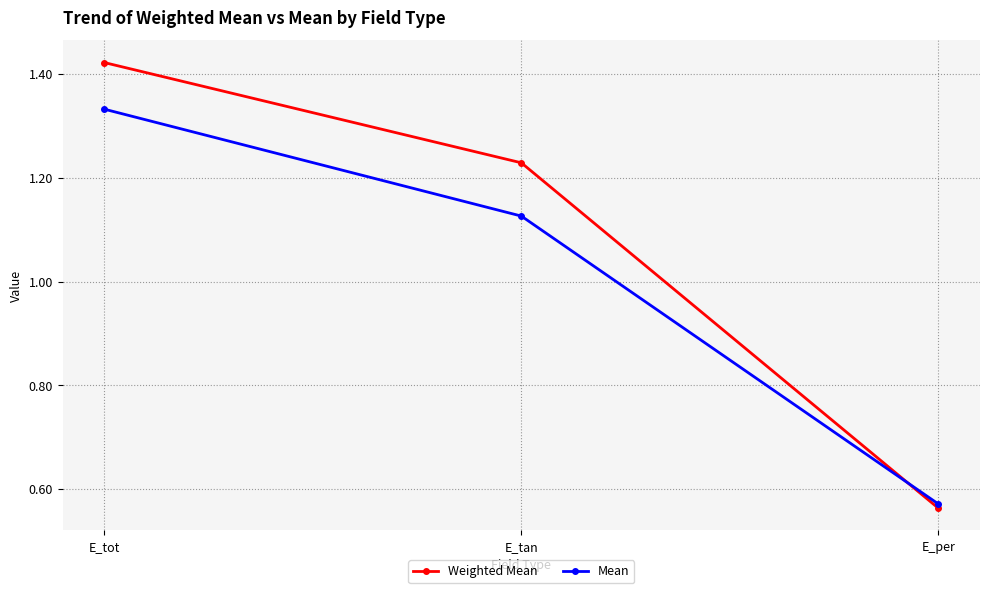

Which category has the lowest value across all series?

E_per